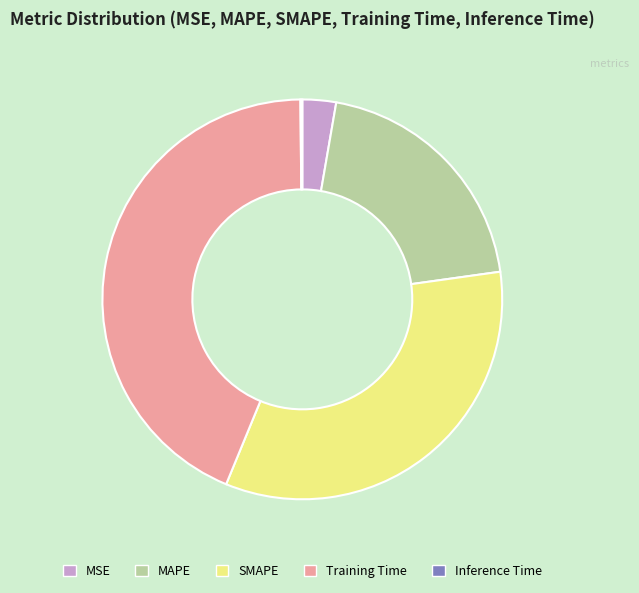

Combined, do Training Time and MAPE account for over 50%?

Yes